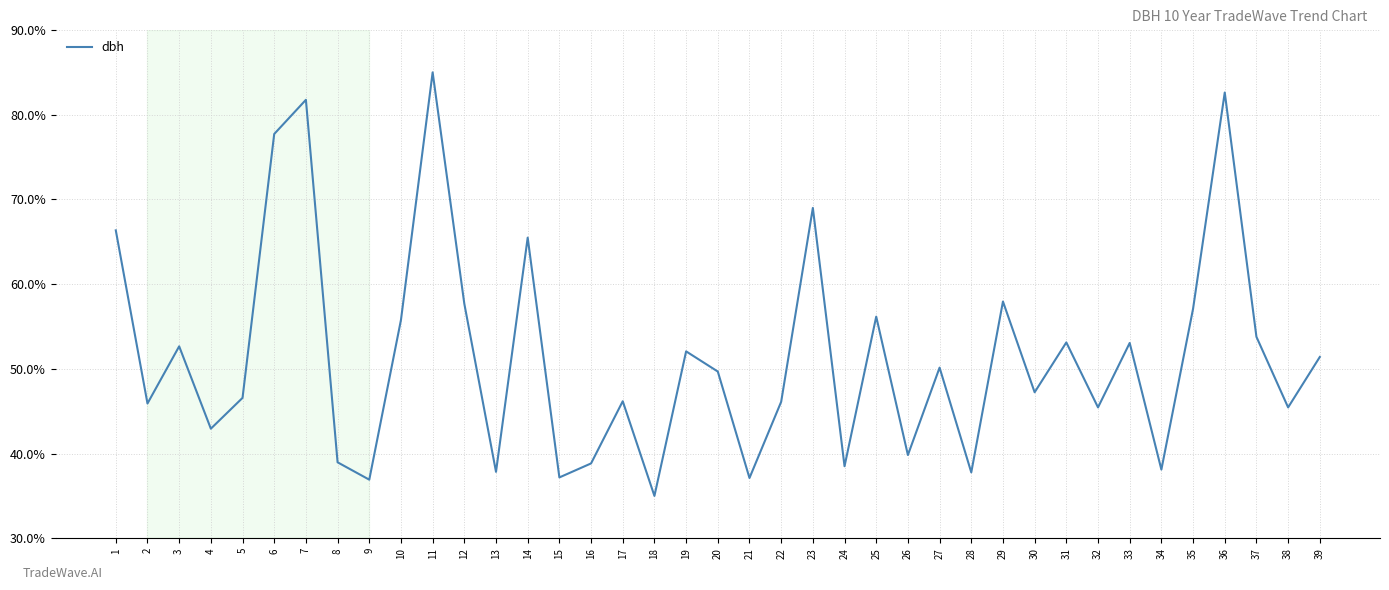

What is the change in value from 1 to 17?

-20.2